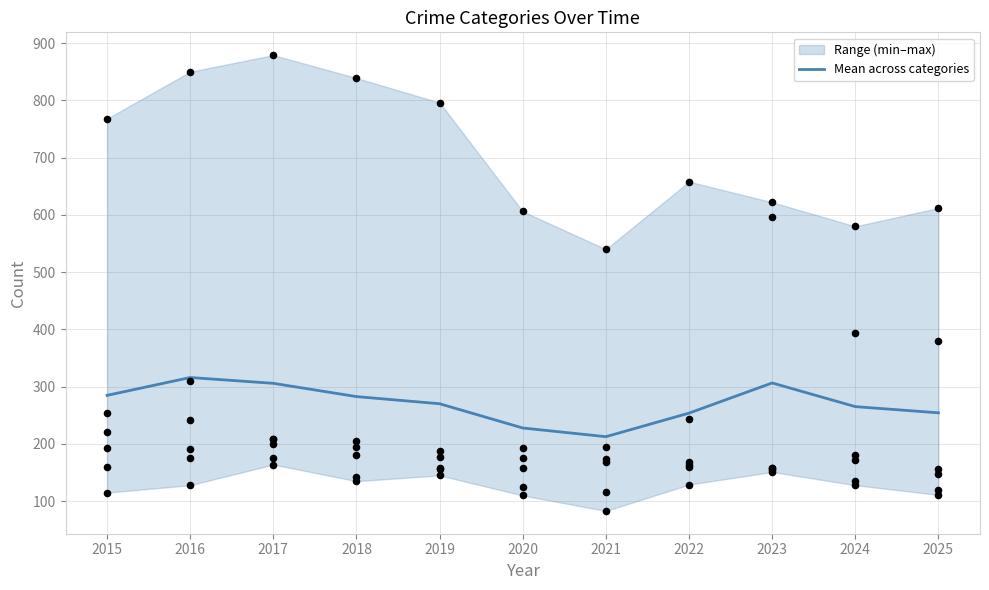

What is the change in value from 2017 to 2024?

-40.7